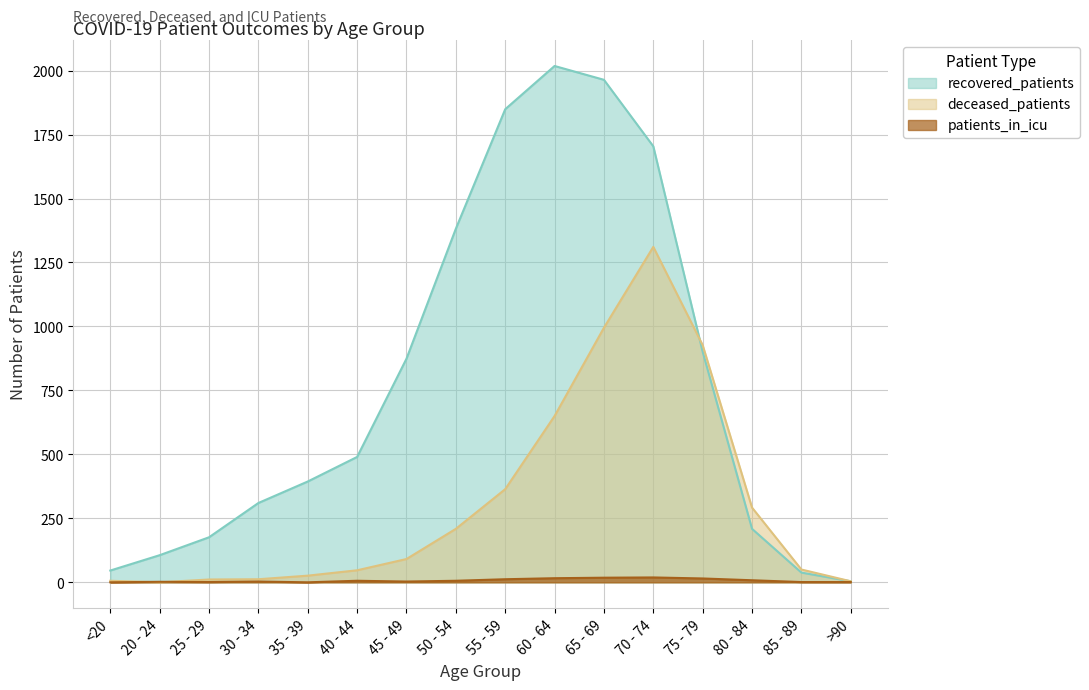

Where do deceased_patients and patients_in_icu first cross each other?

<20 and 20 - 24